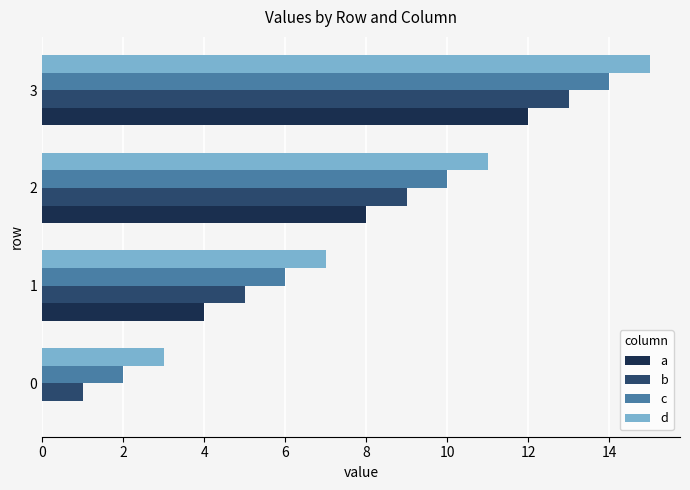

The value of c at 1 is 4. True or false?

False